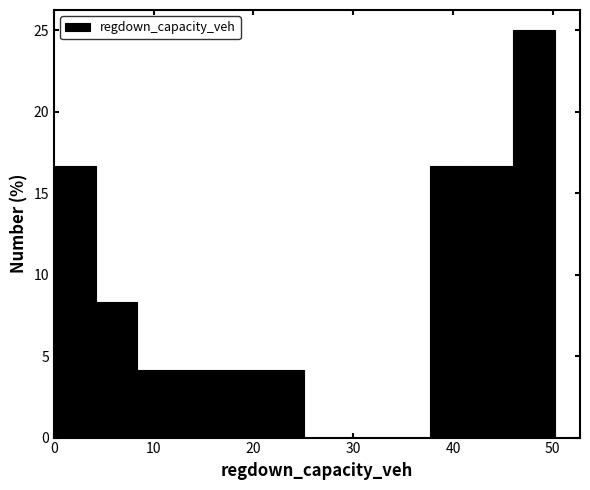

Over which range of the x-axis is the bar tallest?

46 to 50